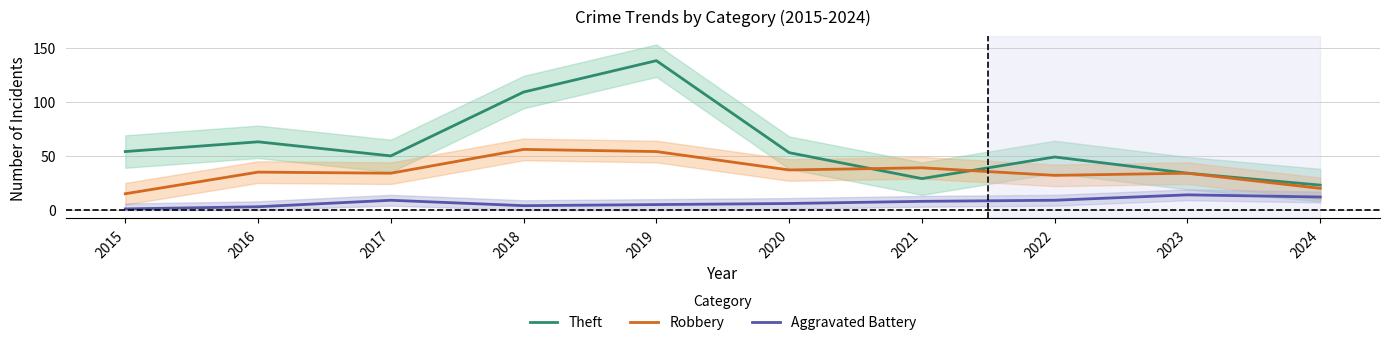

What is the total value across all series at 2024?

55